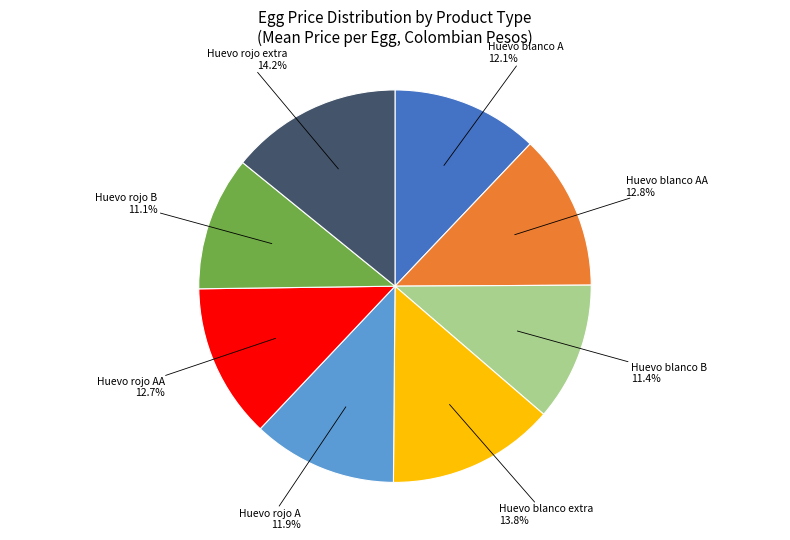

Is there any slice that represents more than half of the pie?

No